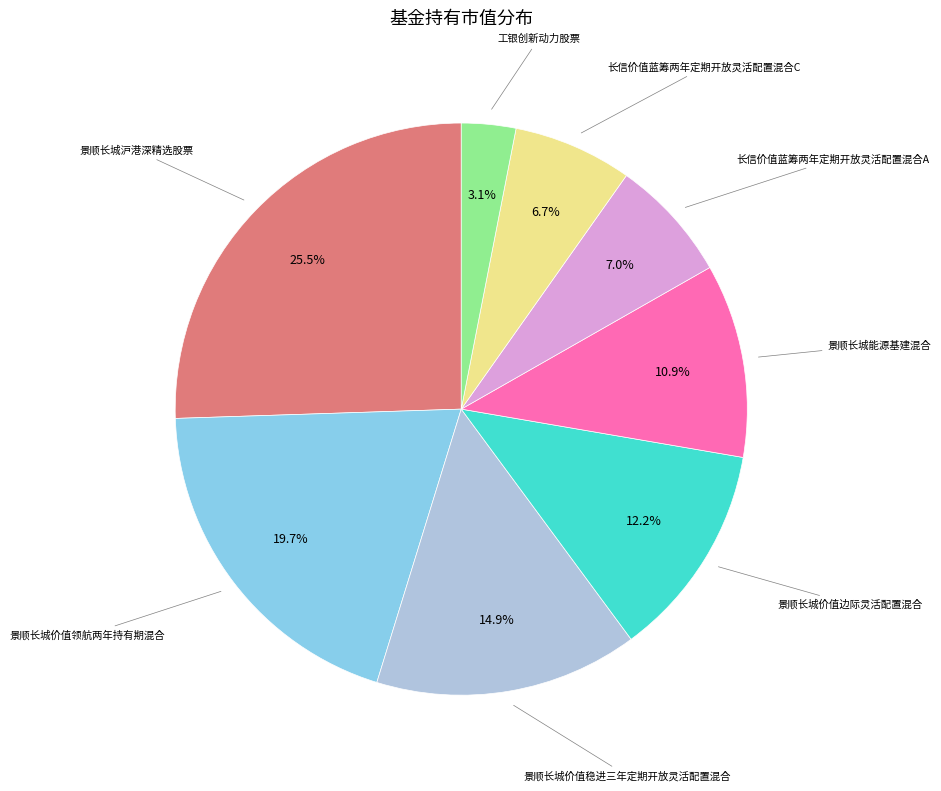

How much of the chart is everything except 景顺长城价值边际灵活配置混合?

87.8%